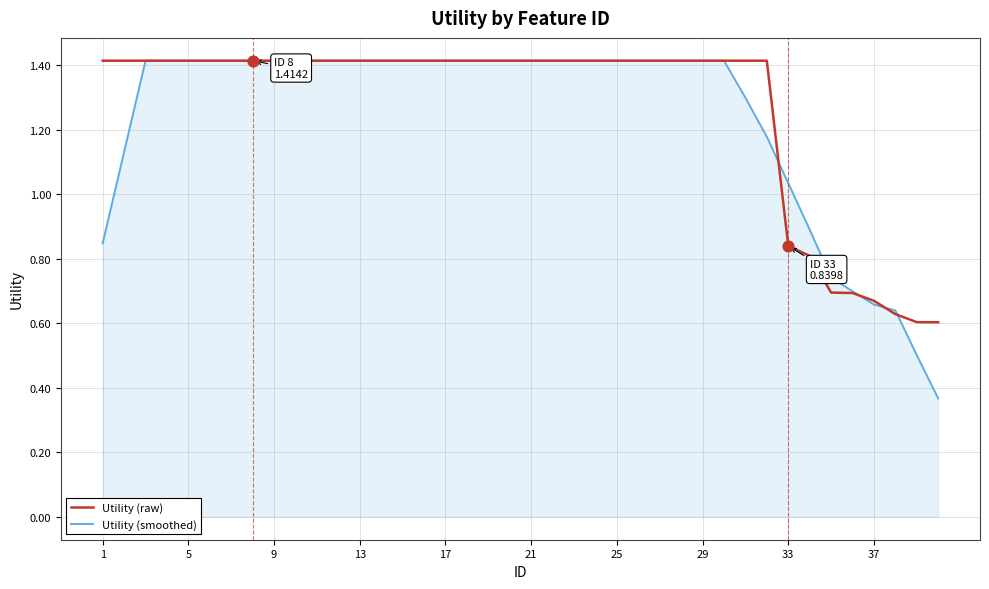

What are all the series names shown in the legend?

Utility (raw), Utility (smoothed)